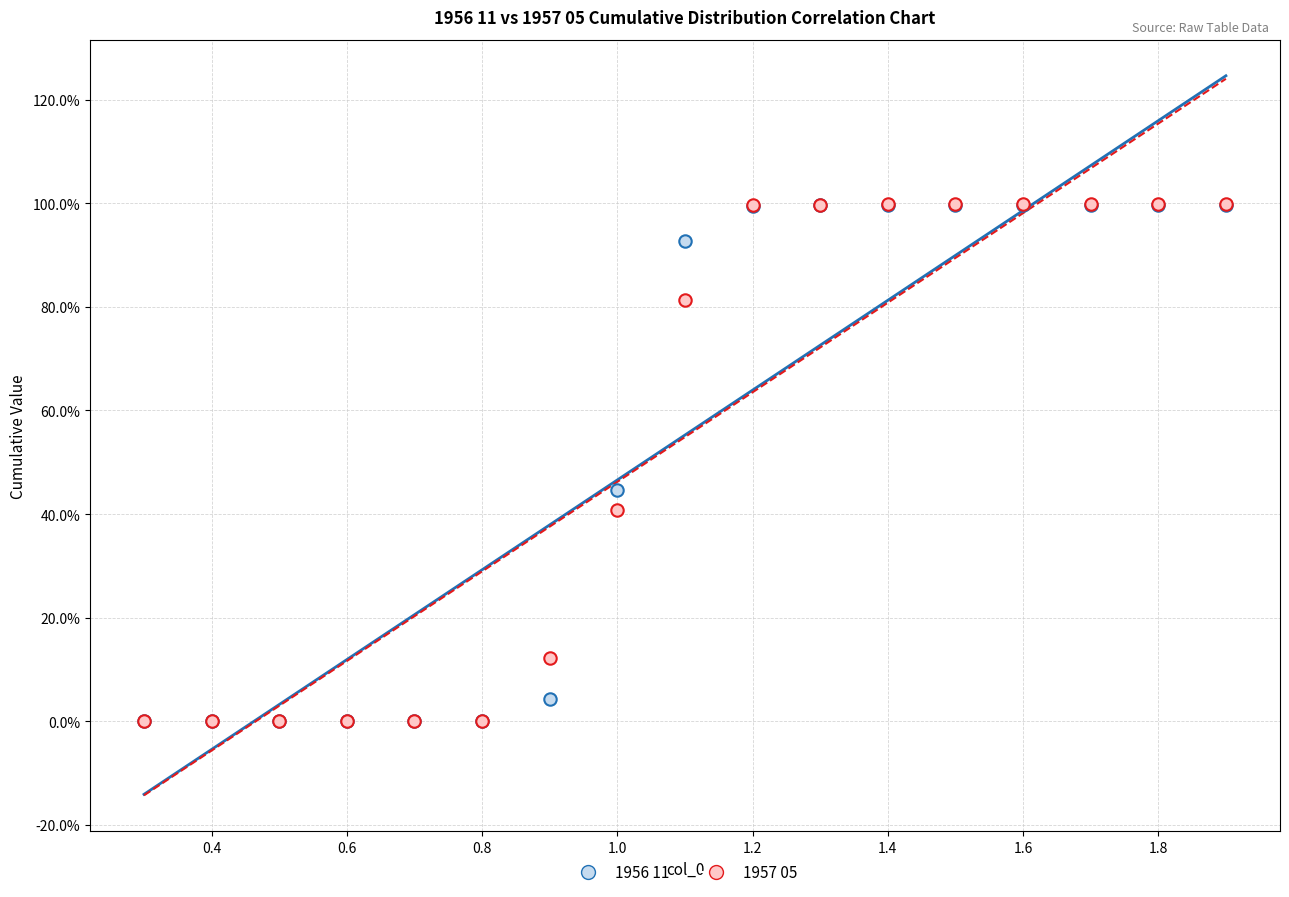

What are all the series names shown in the legend?

1956 11, 1957 05